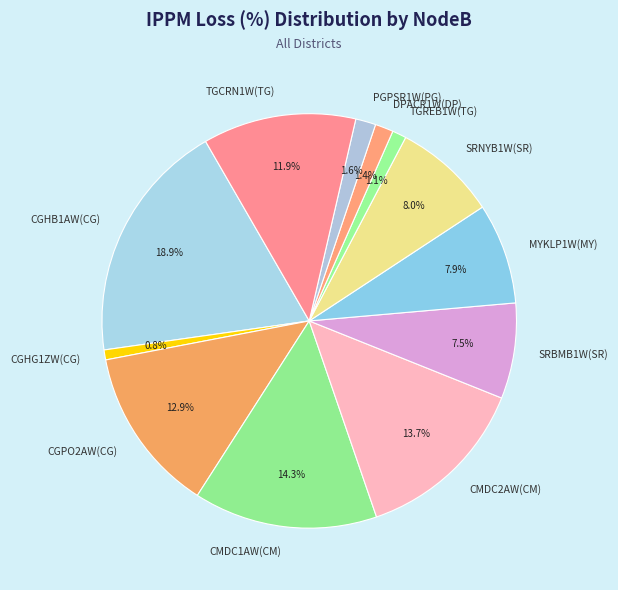

Approximately how many times larger is the value at CGHG1ZW(CG) compared to TGREB1W(TG)?

0.7